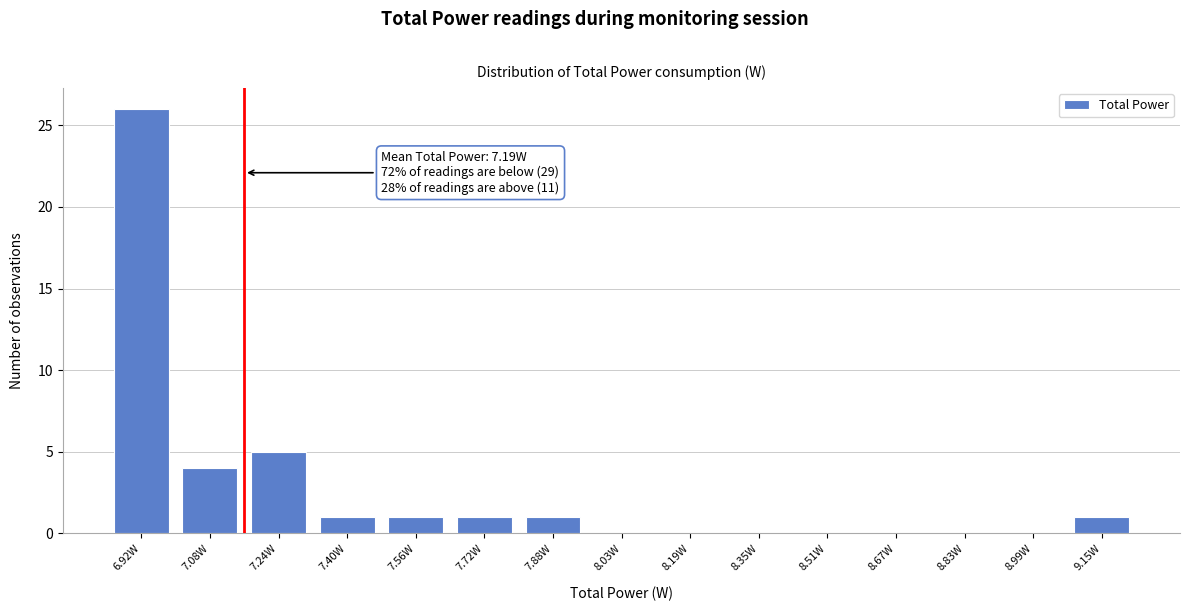

Reading left to right, extract all data points from this chart.

6.92W=26	7.08W=4	7.24W=5	7.40W=1	7.56W=1	7.72W=1	7.88W=1	8.03W=0	8.19W=0	8.35W=0	8.51W=0	8.67W=0	8.83W=0	8.99W=0	9.15W=1